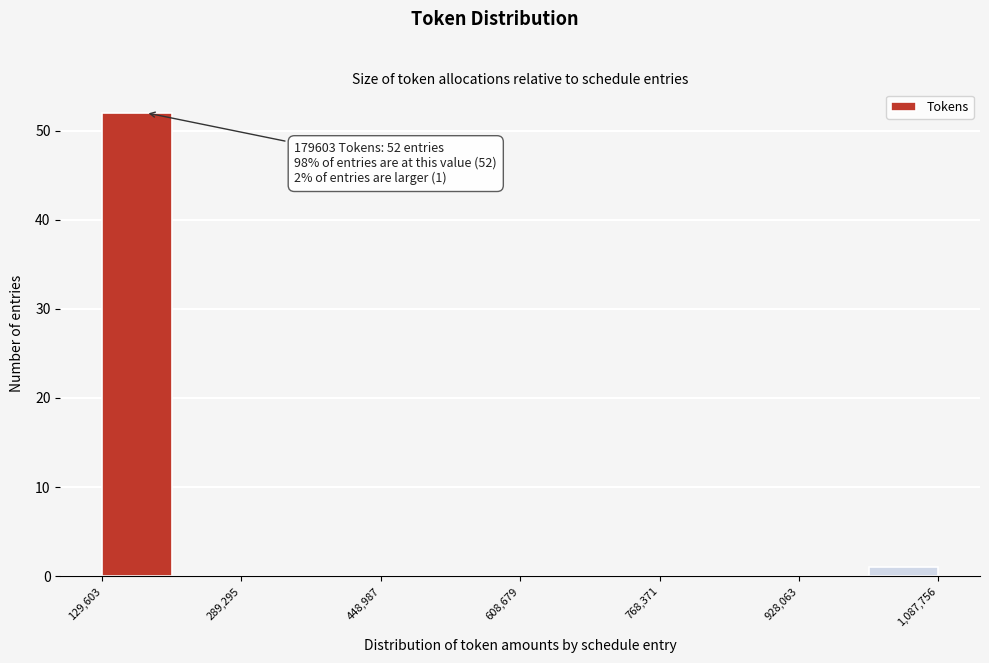

Read against the x-axis, roughly where is the centre of the tallest bar?

160000